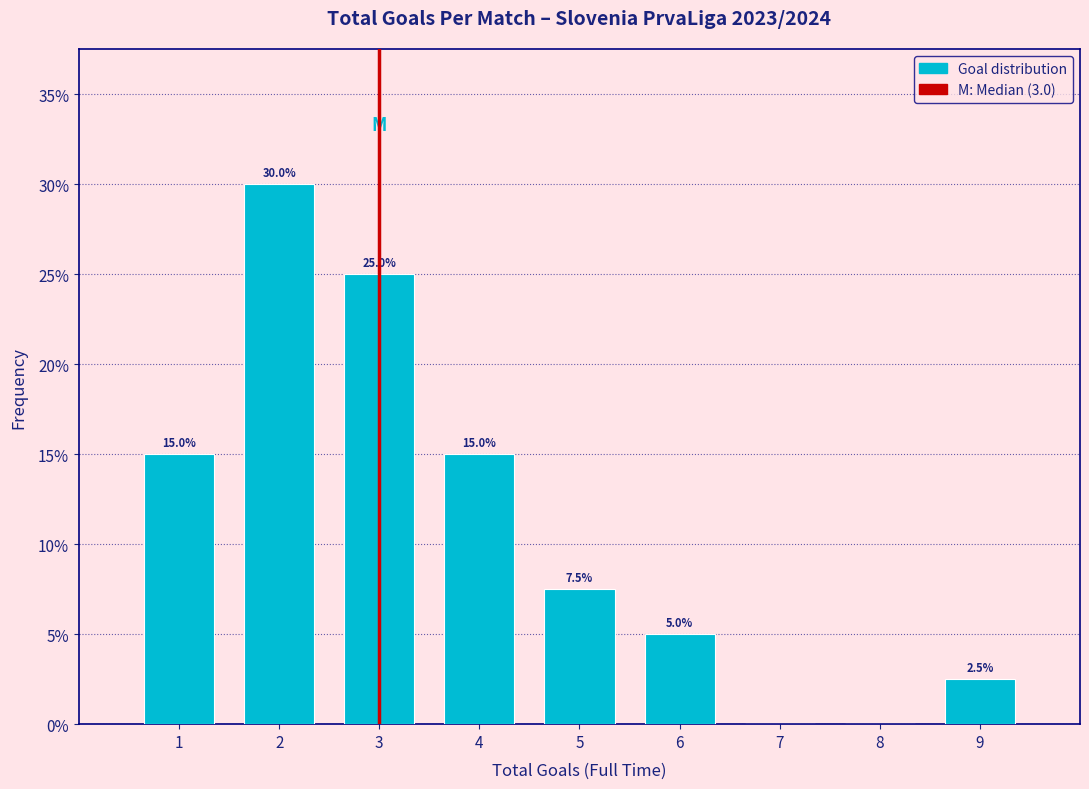

Which range on the x-axis has the tallest bar?

1.5 to 2.5